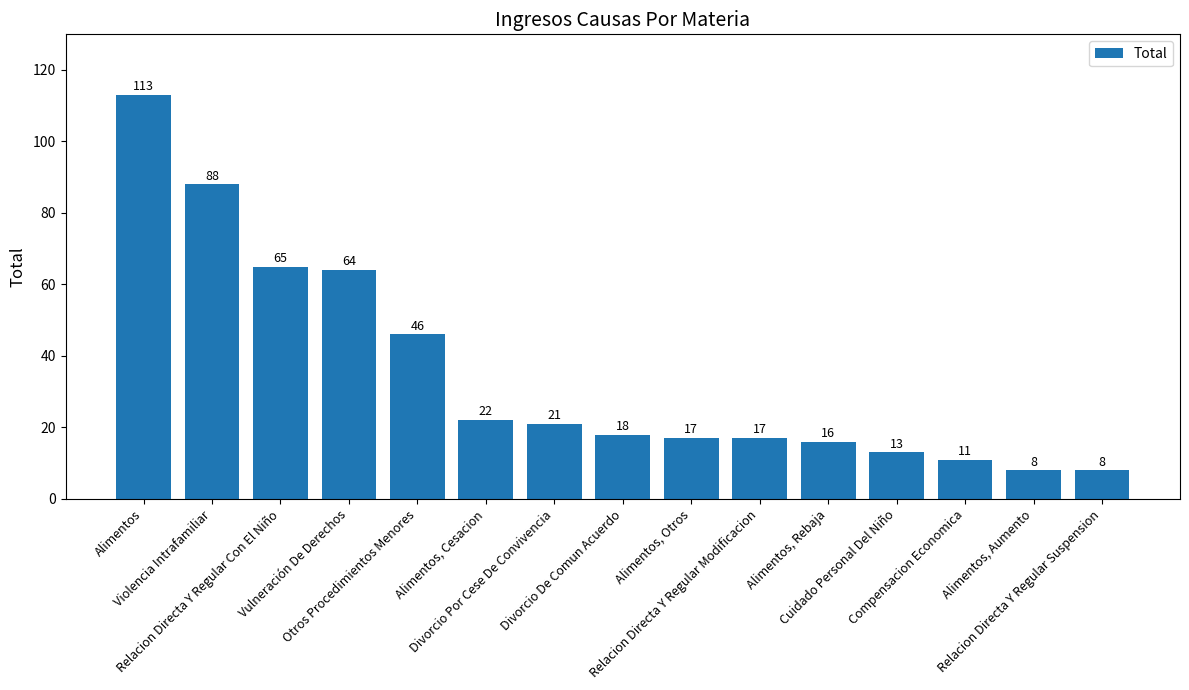

What is the change in value from Divorcio De Comun Acuerdo to Relacion Directa Y Regular Modificacion?

-1